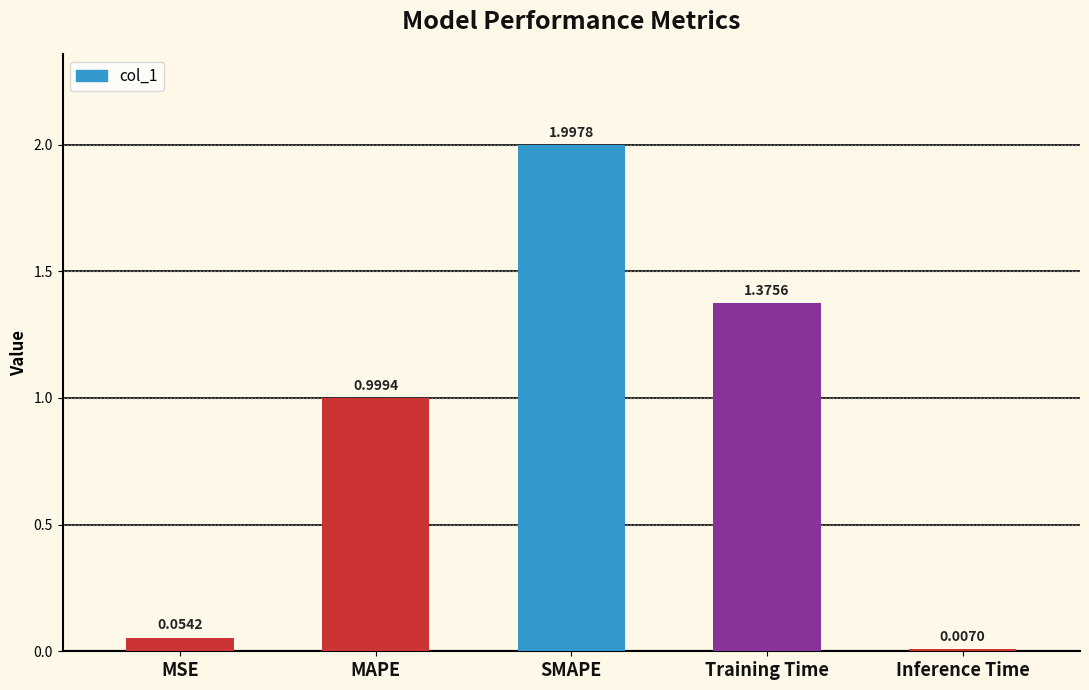

Are the bars grouped side by side (vs. stacked)?

No